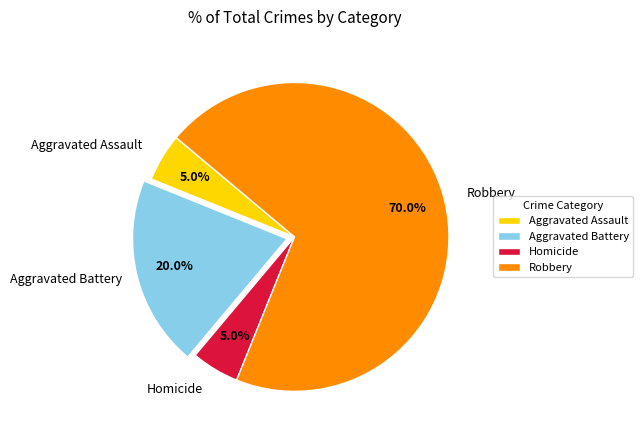

Which has a higher value, Robbery or Aggravated Assault?

Robbery